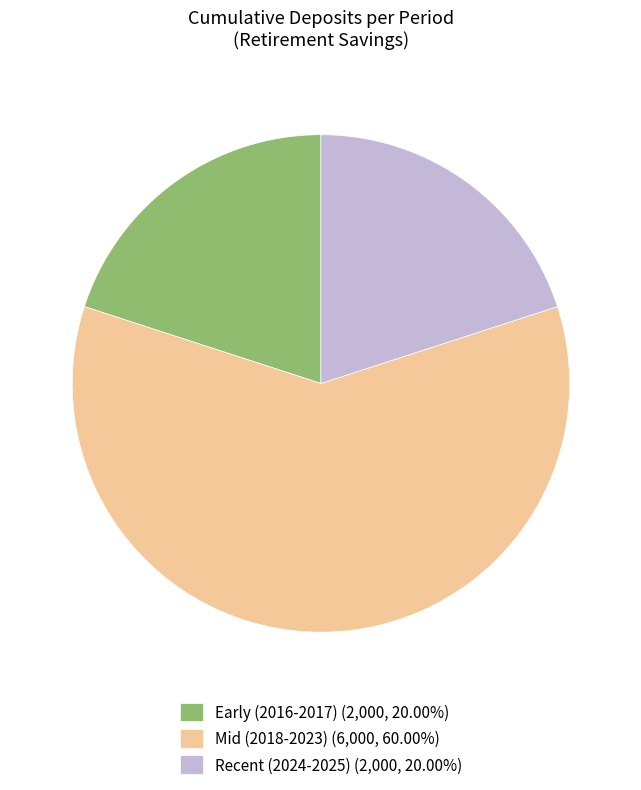

Is there a majority slice in this chart?

Yes